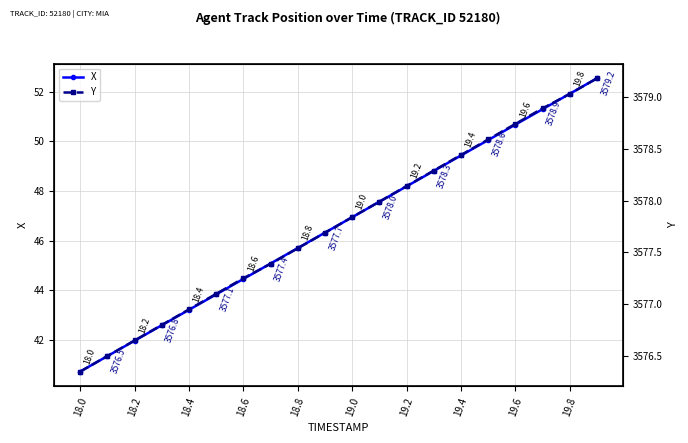

Which label corresponds to the smallest value in the chart?

18.0